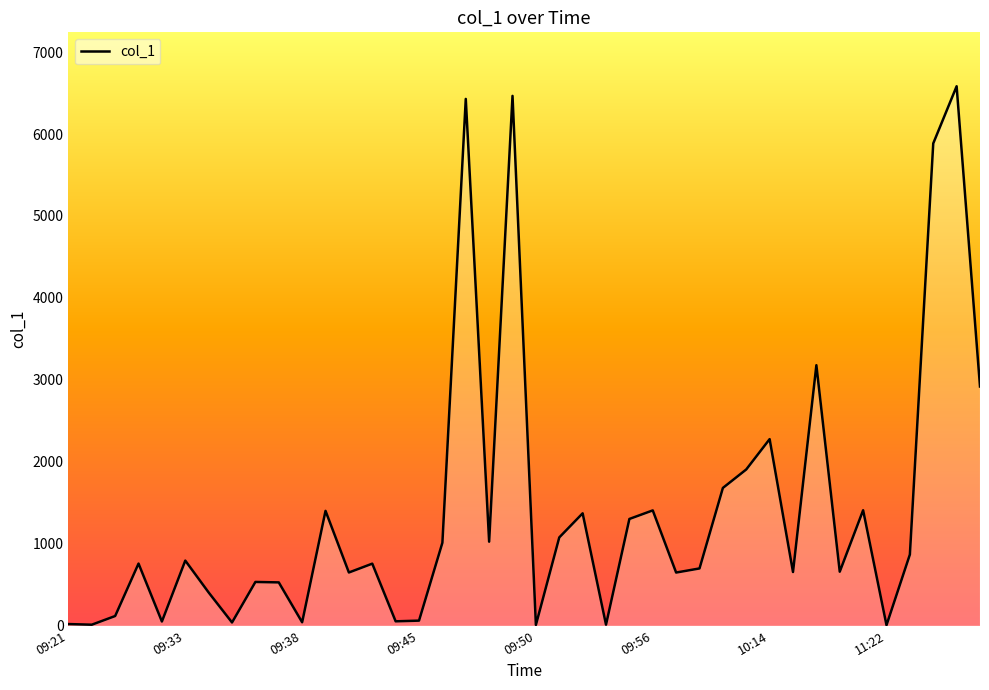

What is the difference between the second highest and second lowest values?

6457.2